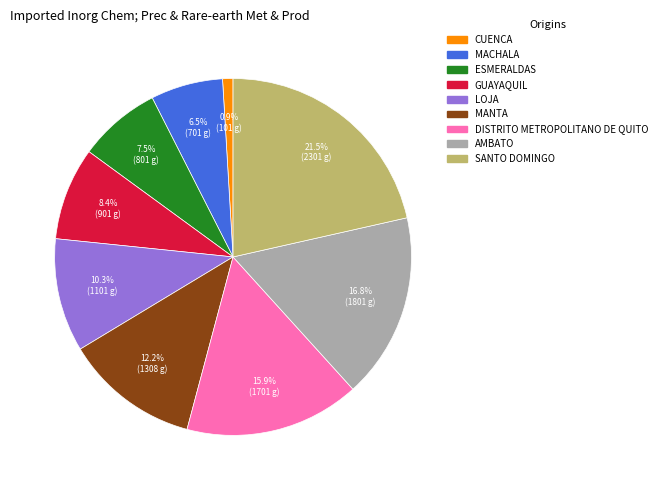

Rank the categories by value from highest to lowest.

SANTO DOMINGO, AMBATO, DISTRITO METROPOLITANO DE QUITO, MANTA, LOJA, GUAYAQUIL, ESMERALDAS, MACHALA, CUENCA